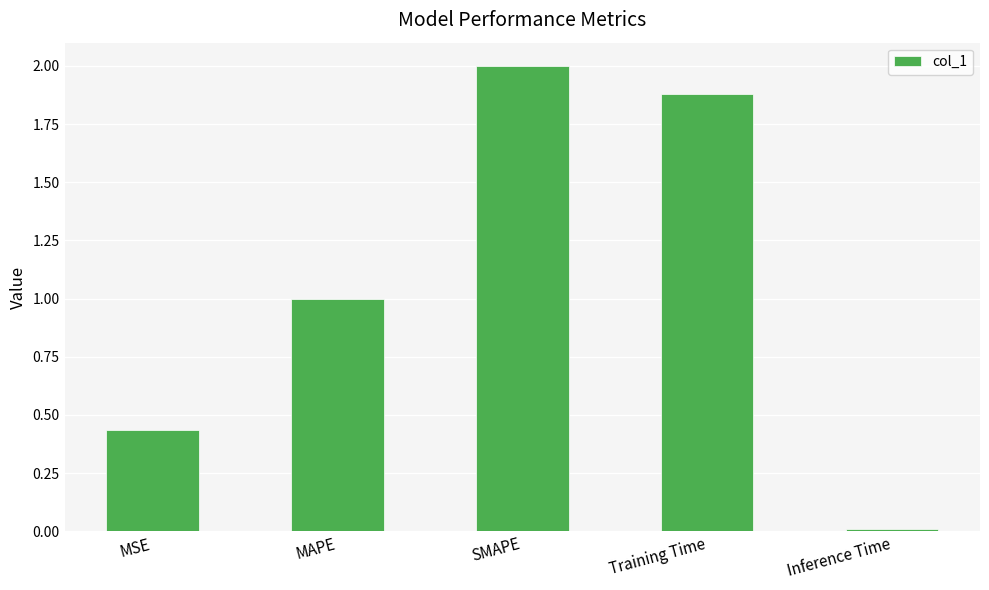

What is the average value?

1.1